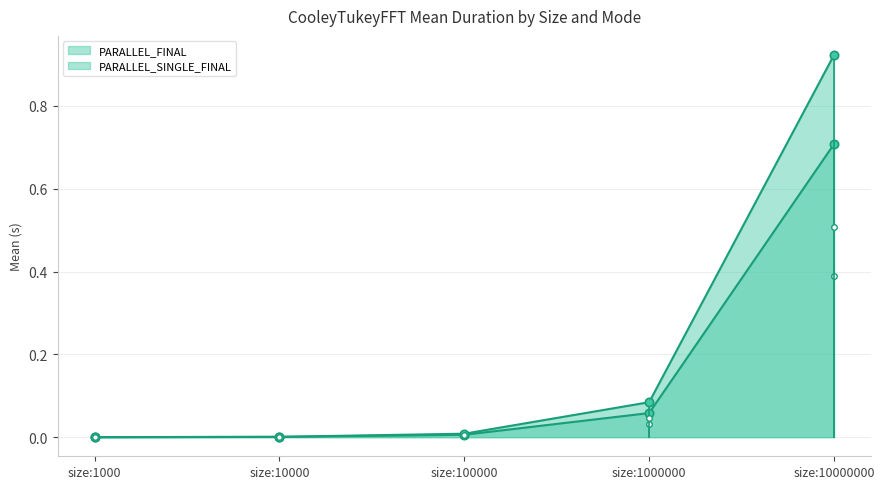

Which series has the widest spread of values?

PARALLEL_SINGLE_FINAL